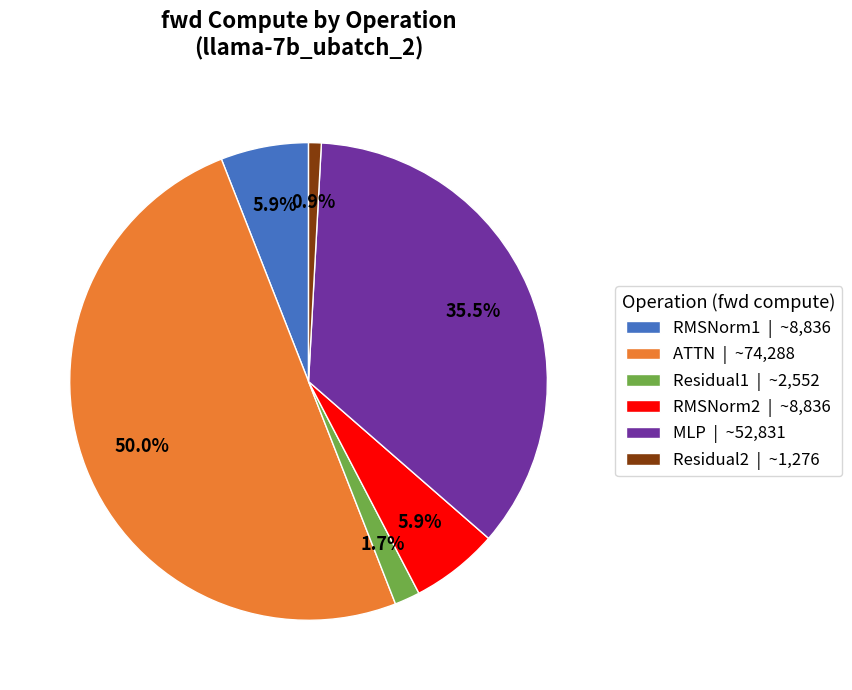

True or false: Residual1 accounts for 14% of the total.

False